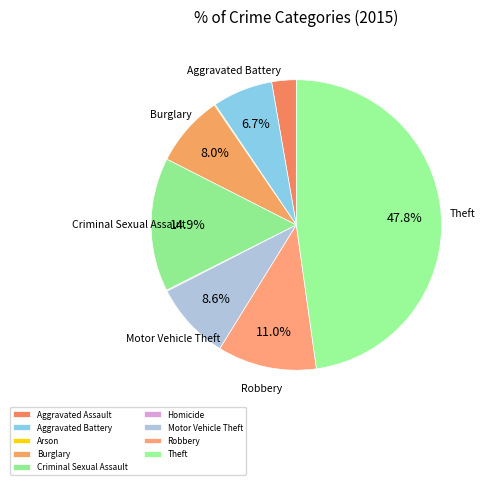

The Robbery slice represents 11% of the pie. True or false?

True